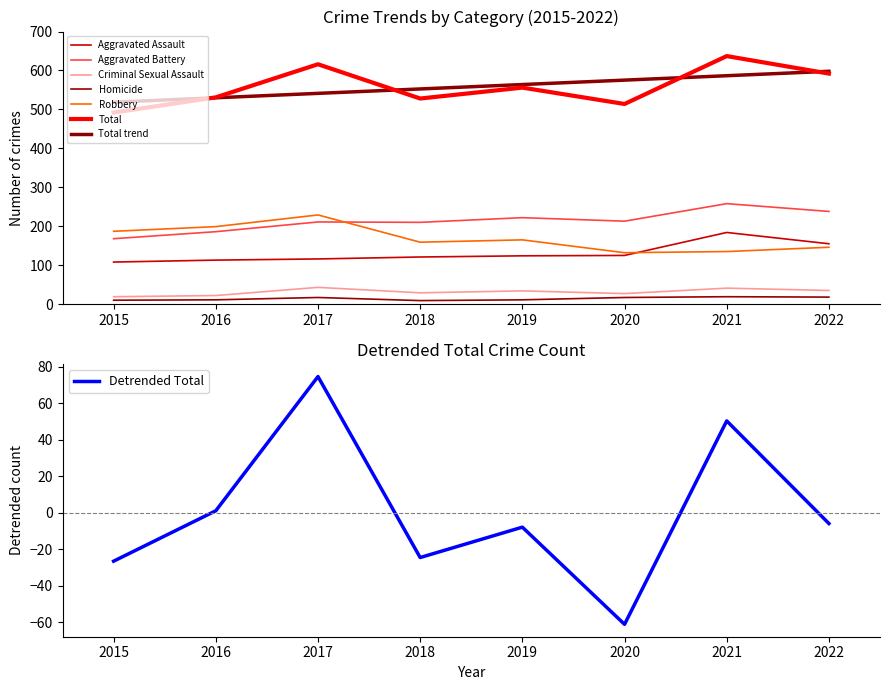

At which category does the chart reach its peak across all series?

2021